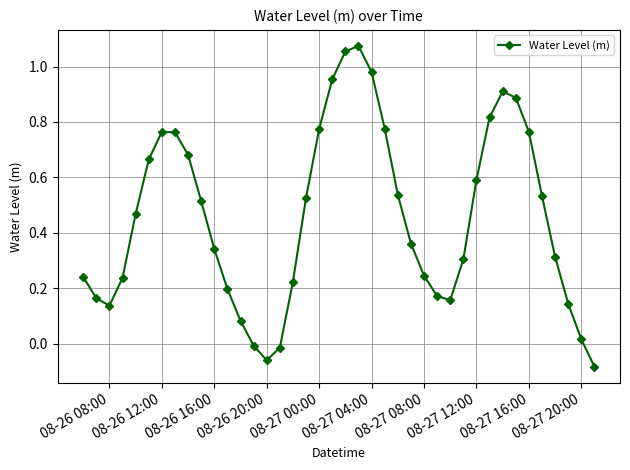

What is the difference between the maximum and minimum values?

1.2